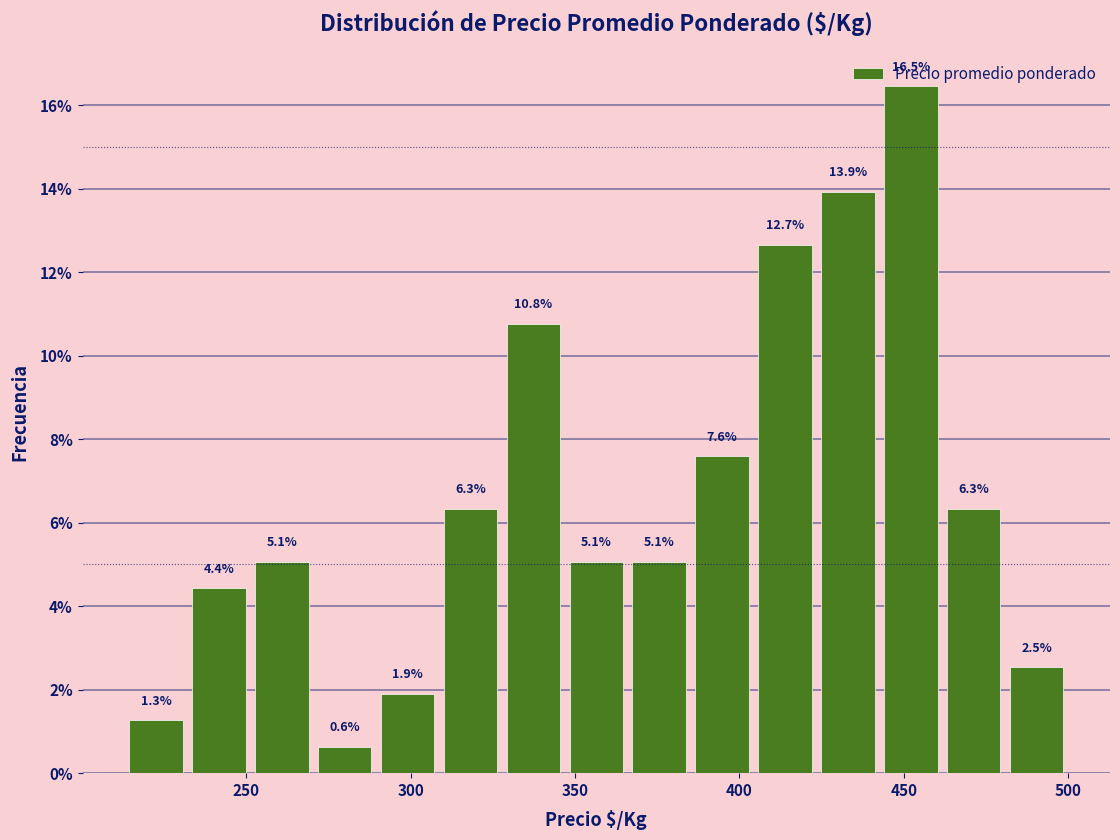

Read against the x-axis, roughly where is the centre of the tallest bar?

450